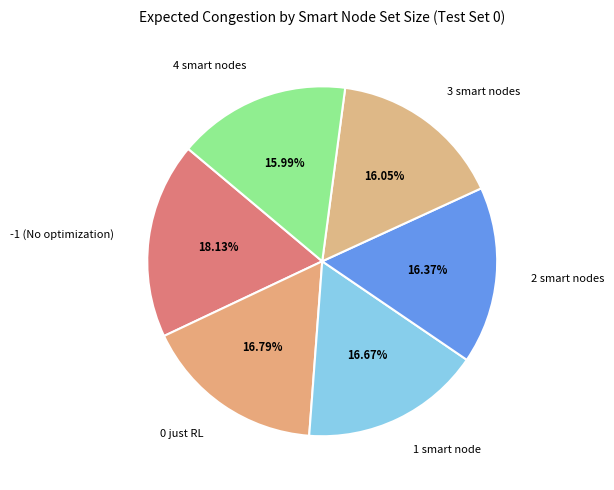

To the nearest percent, what is the difference between the largest and smallest slice percentages?

2%